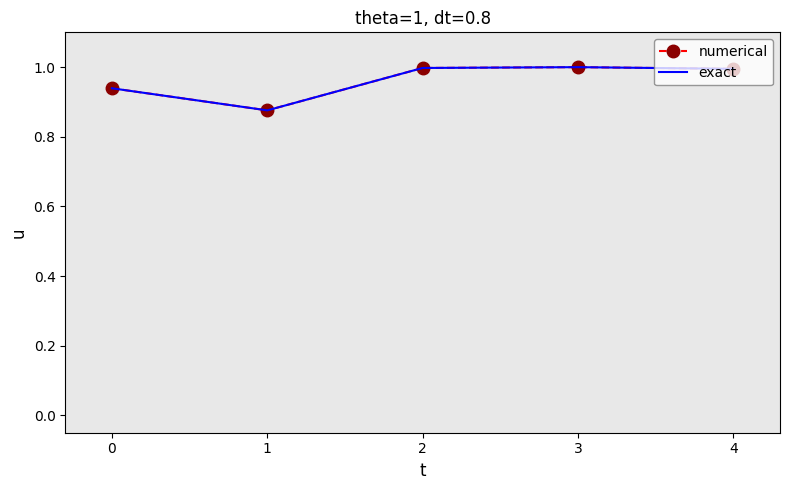

Between 2 and 3, which series saw the biggest shift?

numerical